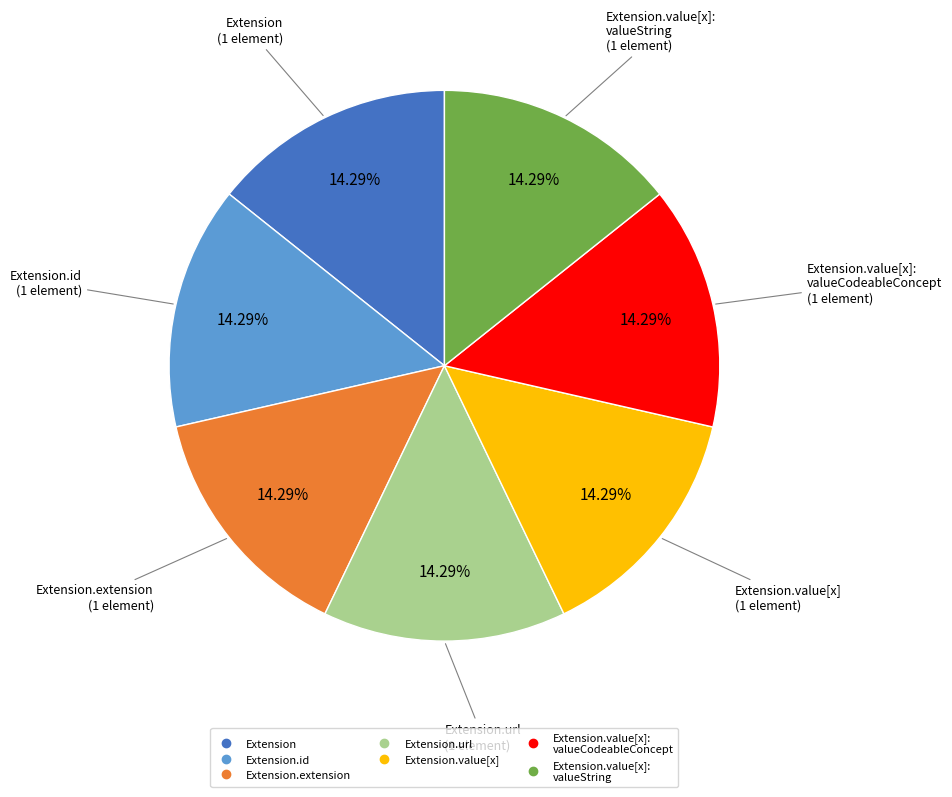

Is there any slice that represents more than half of the pie?

No